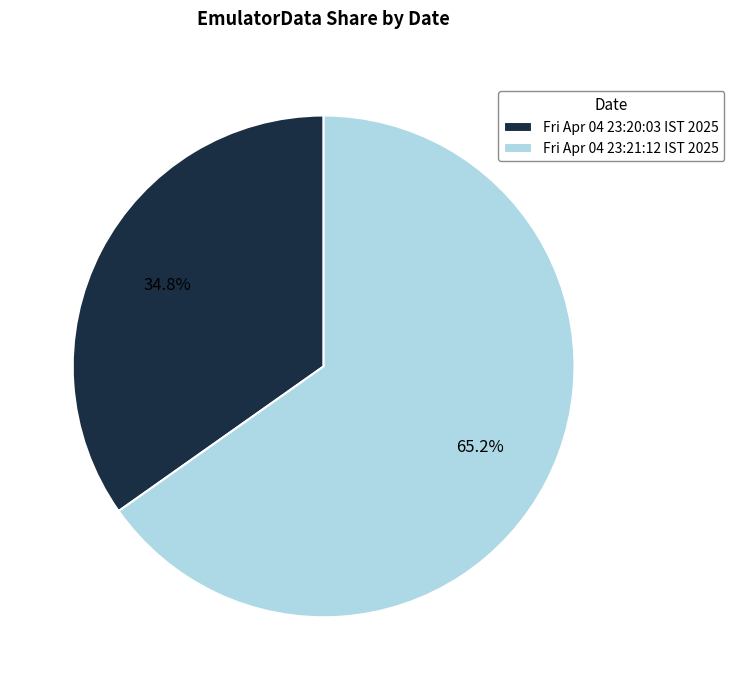

Between Fri Apr 04 23:21:12 IST 2025 and Fri Apr 04 23:20:03 IST 2025, which is larger?

Fri Apr 04 23:21:12 IST 2025